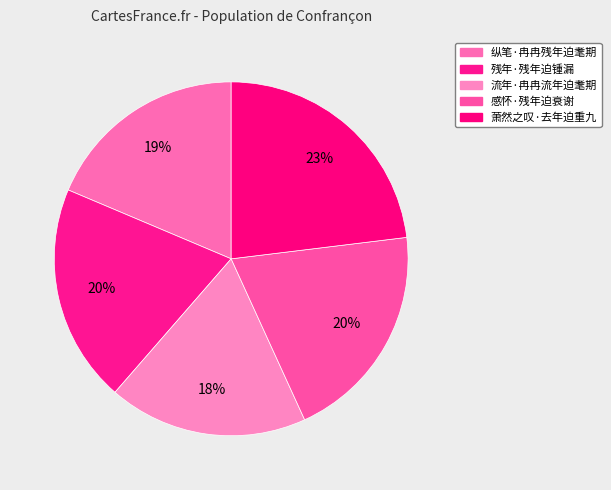

Approximately how many times larger is the value at 流年·冉冉流年迫耄期 compared to 感怀·残年迫衰谢?

0.9